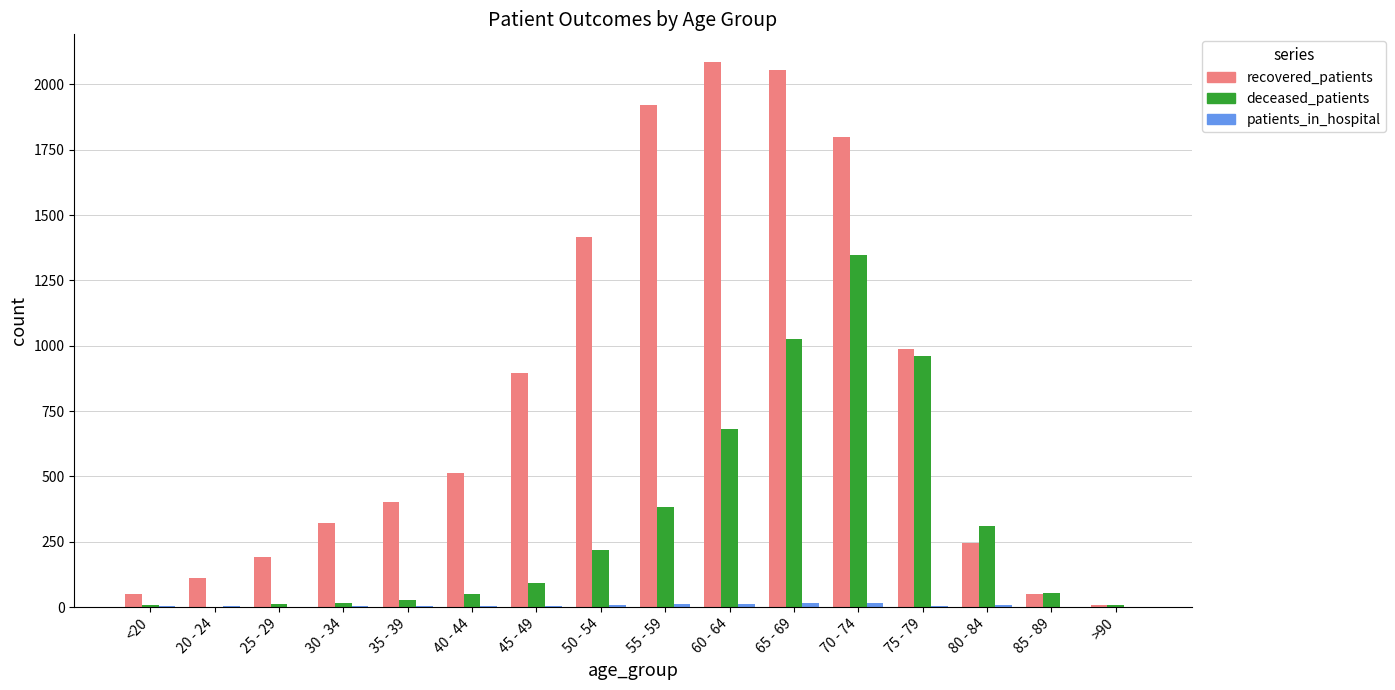

Which series changed the most between 30 - 34 and 60 - 64?

recovered_patients